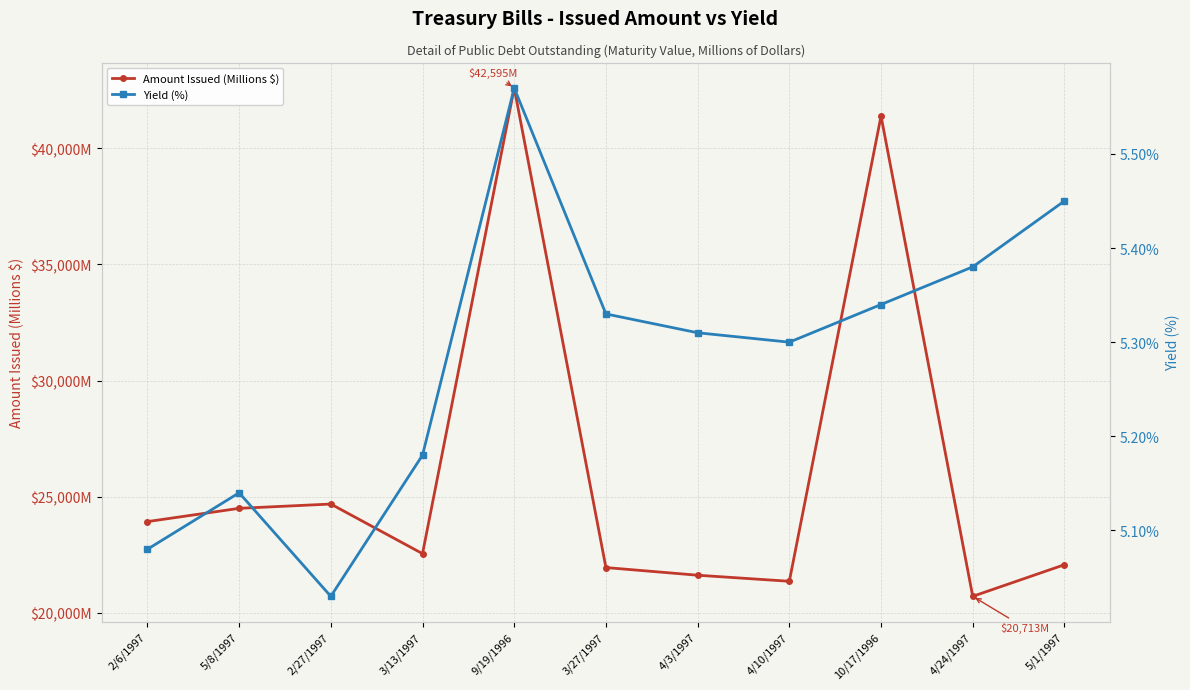

What is the sum of the Amount Issued (Millions $) values at 4/3/1997 and 3/27/1997?

43574.0